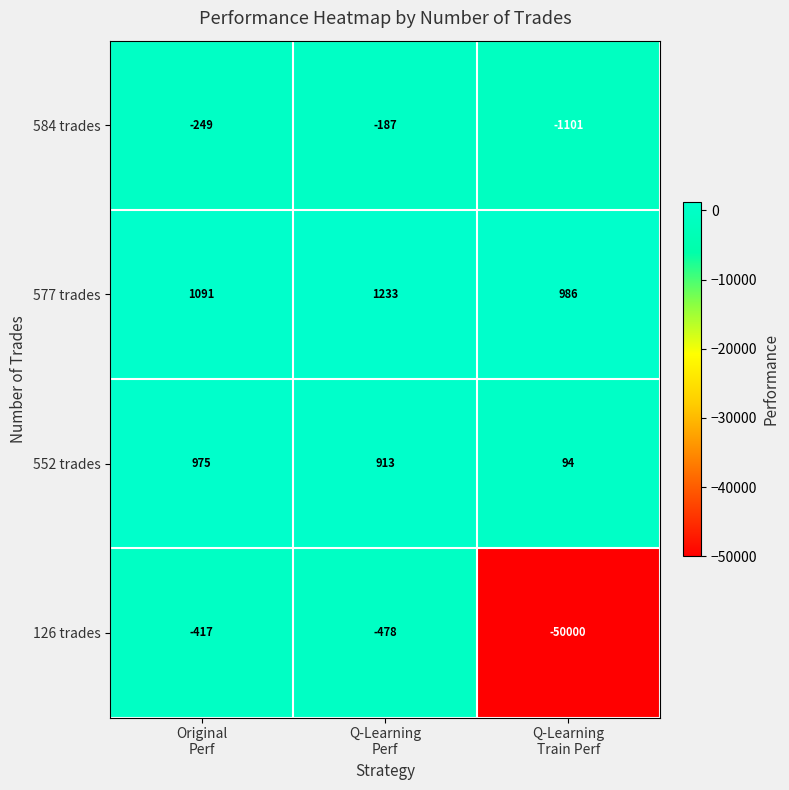

What is the difference between the maximum and minimum values in the 552 trades series?

881